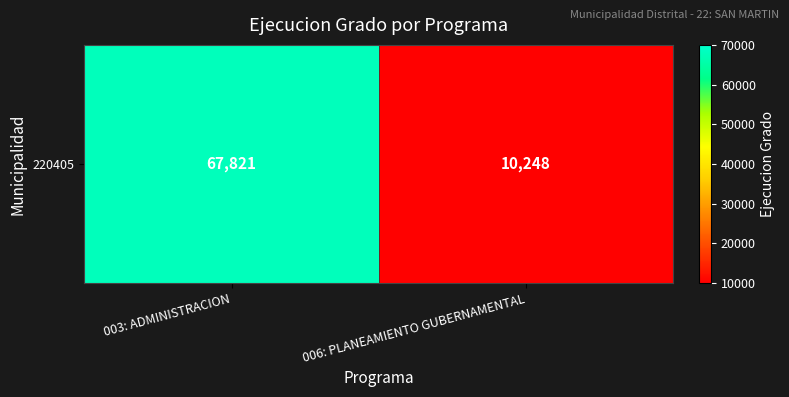

What is the sum of all values?

78069